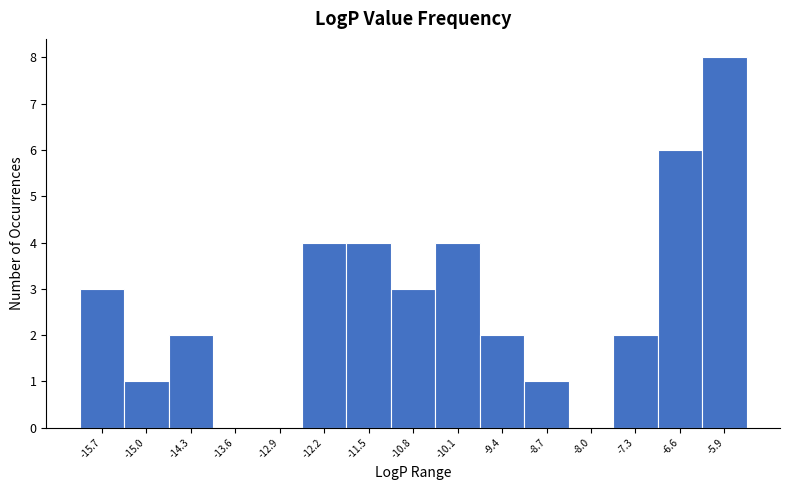

Reading left to right, list all the values displayed in this chart.

-15.7=3	-15.0=1	-14.3=2	-13.6=0	-12.9=0	-12.2=4	-11.5=4	-10.8=3	-10.1=4	-9.4=2	-8.7=1	-8.0=0	-7.3=2	-6.6=6	-5.9=8